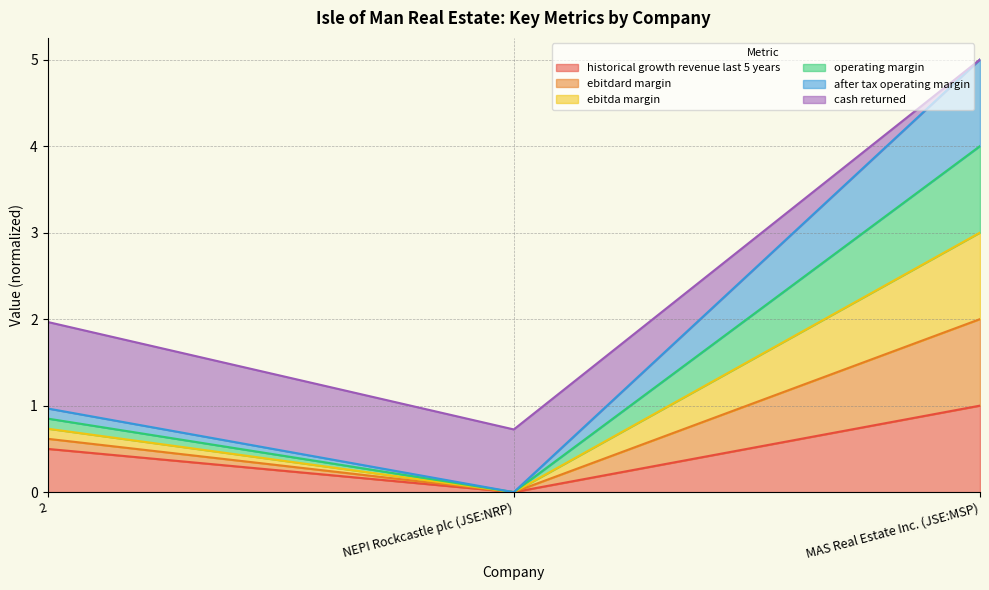

What is the difference between the second highest and minimum values in the historical_growth_revenue_last_5_years series?

0.5